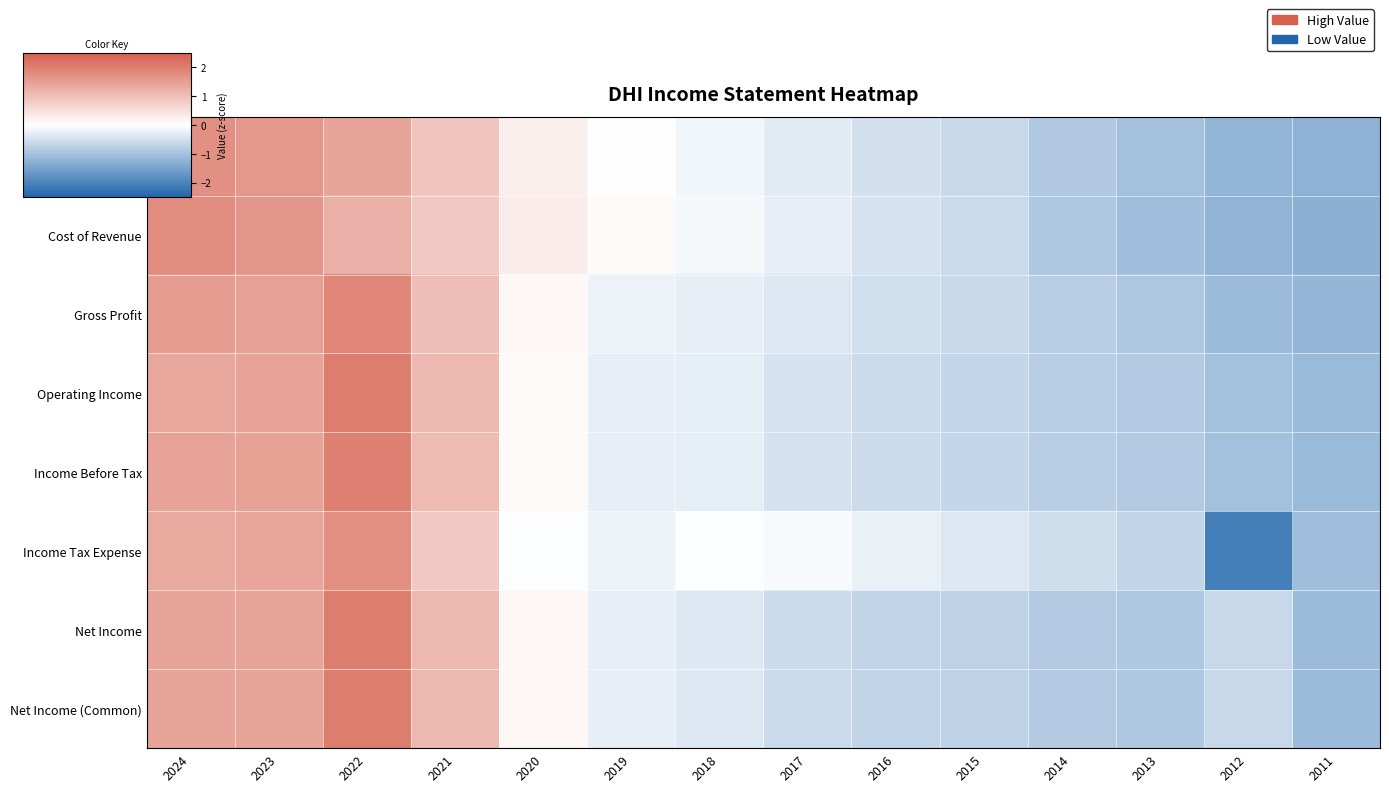

Reading left to right, list all the values displayed in this chart.

Total Revenue: 2024=1.7	2023=1.6	2022=1.4	2021=0.9	2020=0.2	2019=-0.0	2018=-0.1	2017=-0.3	2016=-0.5	2015=-0.6	2014=-0.9	2013=-1.0	2012=-1.2	2011=-1.3
Cost of Revenue: 2024=1.8	2023=1.6	2022=1.2	2021=0.9	2020=0.3	2019=0.1	2018=-0.1	2017=-0.3	2016=-0.5	2015=-0.6	2014=-0.9	2013=-1.1	2012=-1.2	2011=-1.3
Gross Profit: 2024=1.5	2023=1.5	2022=1.9	2021=1.0	2020=0.1	2019=-0.2	2018=-0.3	2017=-0.4	2016=-0.5	2015=-0.6	2014=-0.8	2013=-0.9	2012=-1.1	2011=-1.2
Operating Income: 2024=1.4	2023=1.4	2022=2.0	2021=1.1	2020=0.1	2019=-0.3	2018=-0.3	2017=-0.5	2016=-0.6	2015=-0.7	2014=-0.8	2013=-0.9	2012=-1.0	2011=-1.1
Income Before Tax: 2024=1.4	2023=1.4	2022=2.0	2021=1.1	2020=0.1	2019=-0.3	2018=-0.3	2017=-0.5	2016=-0.6	2015=-0.7	2014=-0.8	2013=-0.9	2012=-1.0	2011=-1.1
Income Tax Expense: 2024=1.3	2023=1.4	2022=1.7	2021=0.8	2020=-0.0	2019=-0.2	2018=-0.0	2017=-0.1	2016=-0.2	2015=-0.4	2014=-0.5	2013=-0.7	2012=-2.1	2011=-1.1
Net Income: 2024=1.4	2023=1.4	2022=2.0	2021=1.1	2020=0.1	2019=-0.3	2018=-0.4	2017=-0.6	2016=-0.7	2015=-0.7	2014=-0.9	2013=-0.9	2012=-0.6	2011=-1.1
Net Income (Common): 2024=1.4	2023=1.4	2022=2.0	2021=1.1	2020=0.1	2019=-0.3	2018=-0.4	2017=-0.6	2016=-0.7	2015=-0.7	2014=-0.9	2013=-0.9	2012=-0.6	2011=-1.1